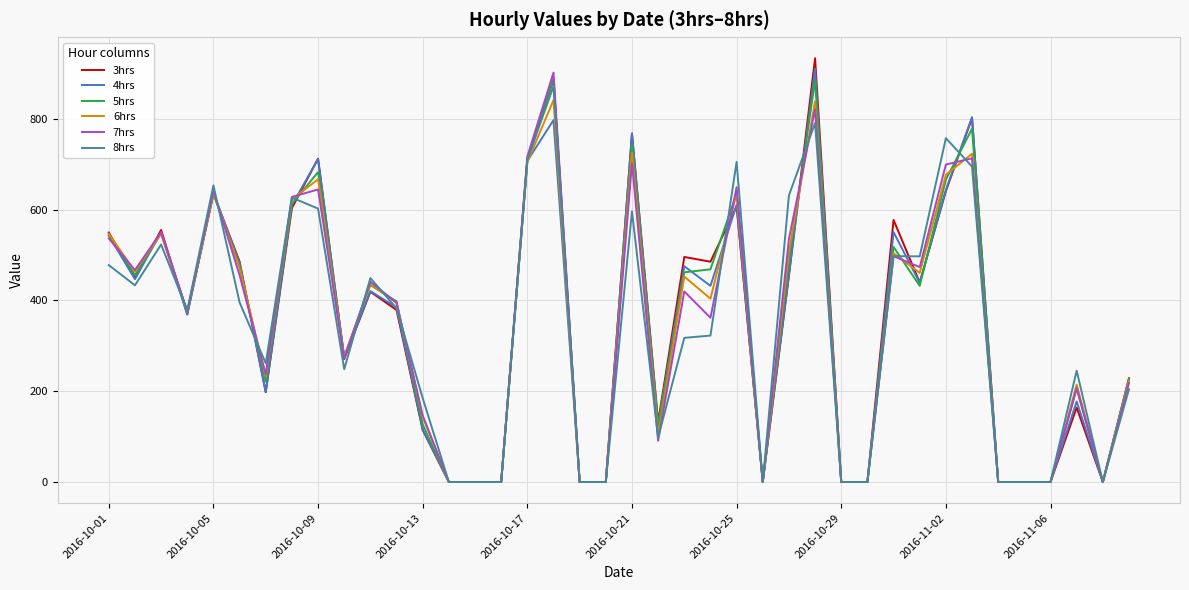

Rank the series by their maximum value, from highest to lowest.

3hrs, 4hrs, 7hrs, 5hrs, 8hrs, 6hrs